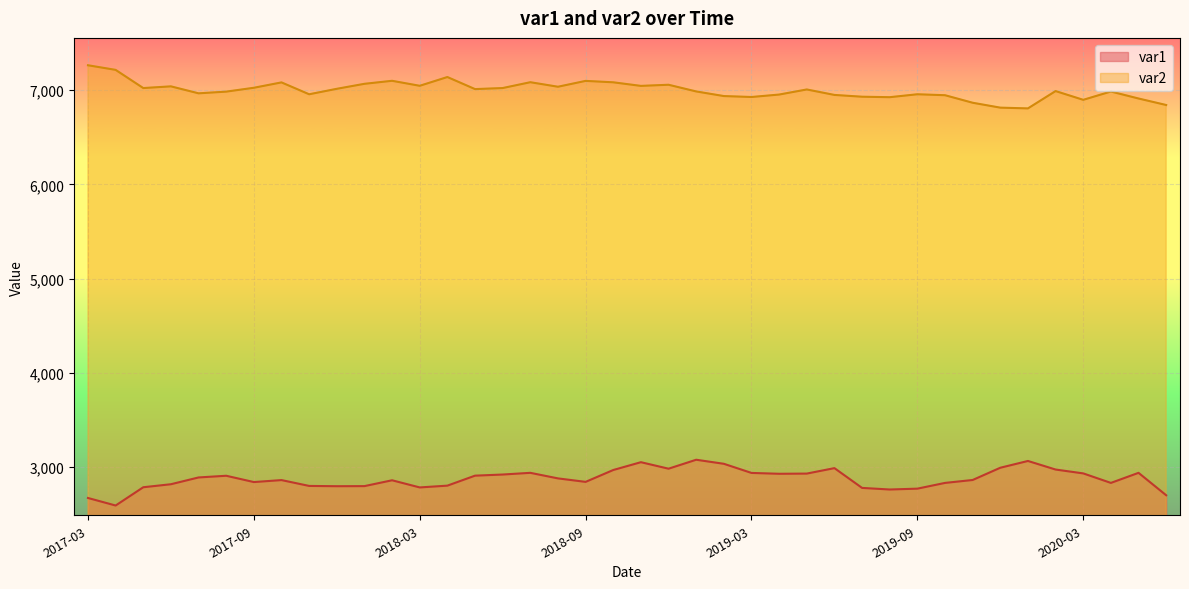

What is the average value of the var1 series?

2874